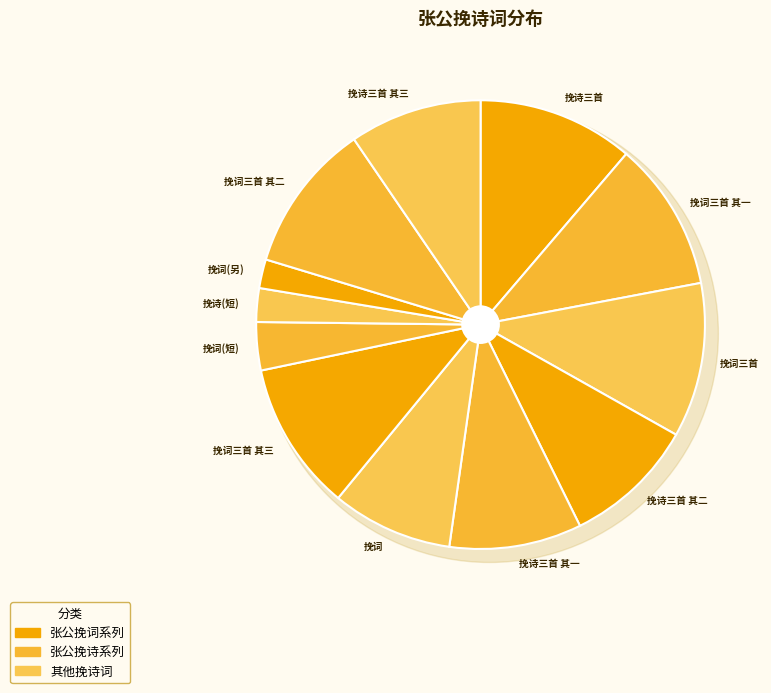

What percentage is NOT represented by 表兄知府郎中张公挽诗三首 其三?

90.5%